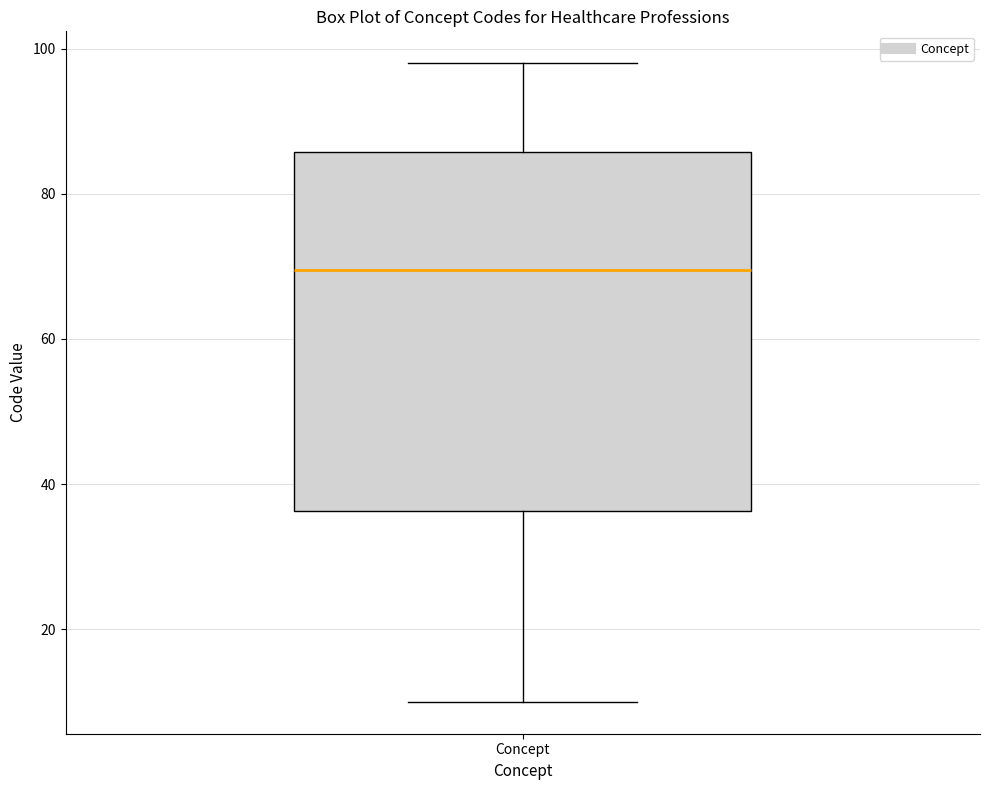

Read this box plot against the y-axis: the position of the median line, the range covered by the box, and the ends of both whiskers. The values are not printed on the chart, so give them approximately, as read against the axis.

median 70, box 36 to 86, whiskers 10 to 98